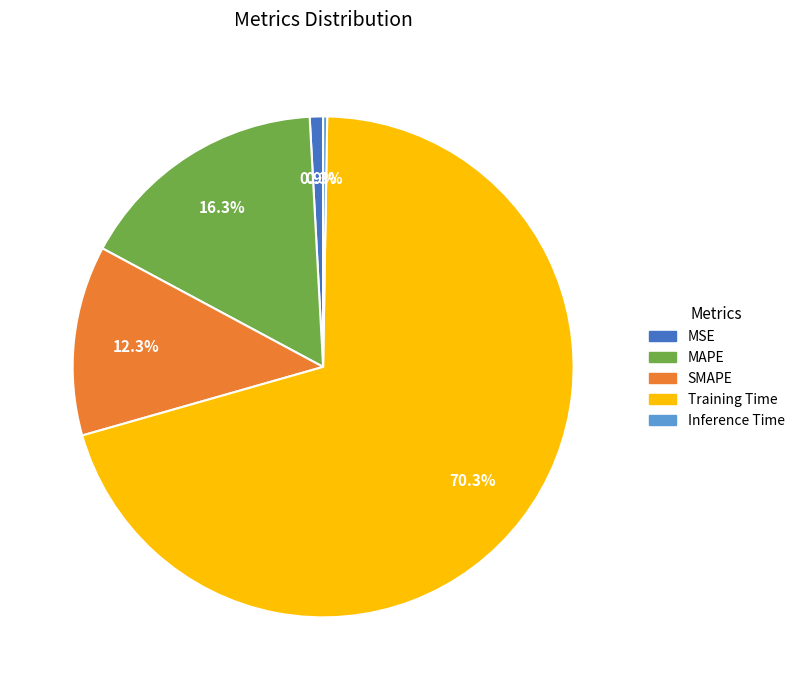

Is MSE the majority of the pie?

No